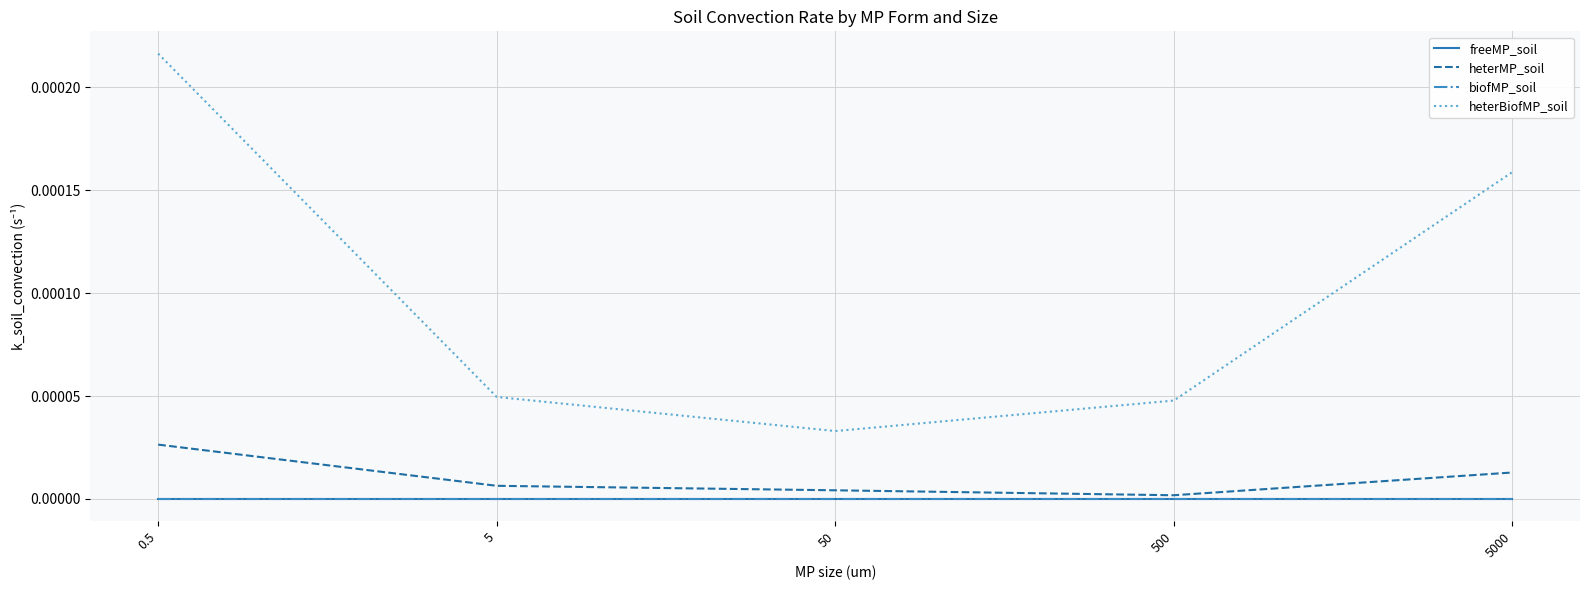

Is this an area chart (filled region under the line)?

No